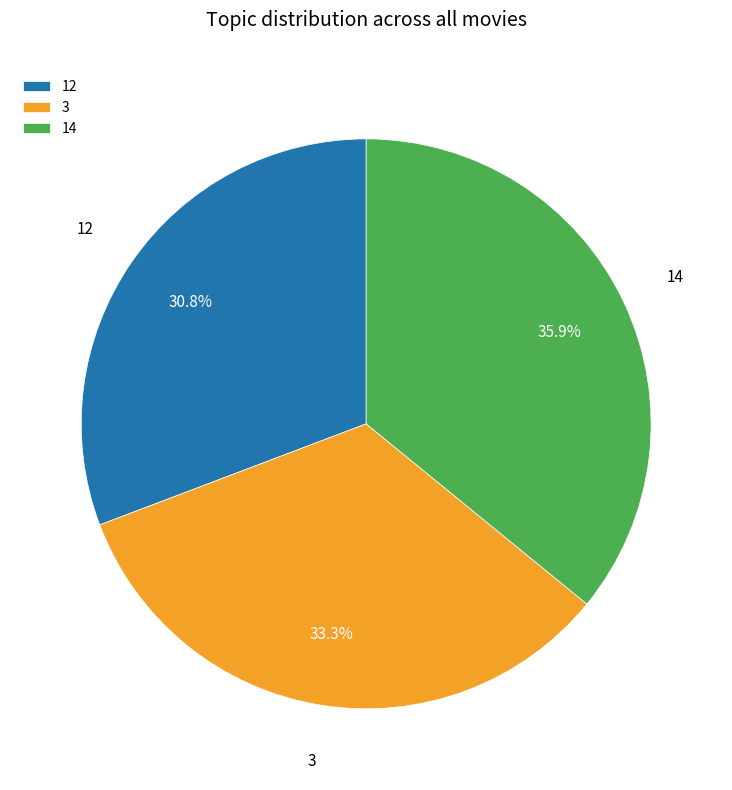

Combined, what portion of the pie is 14 and 3?

69.2%